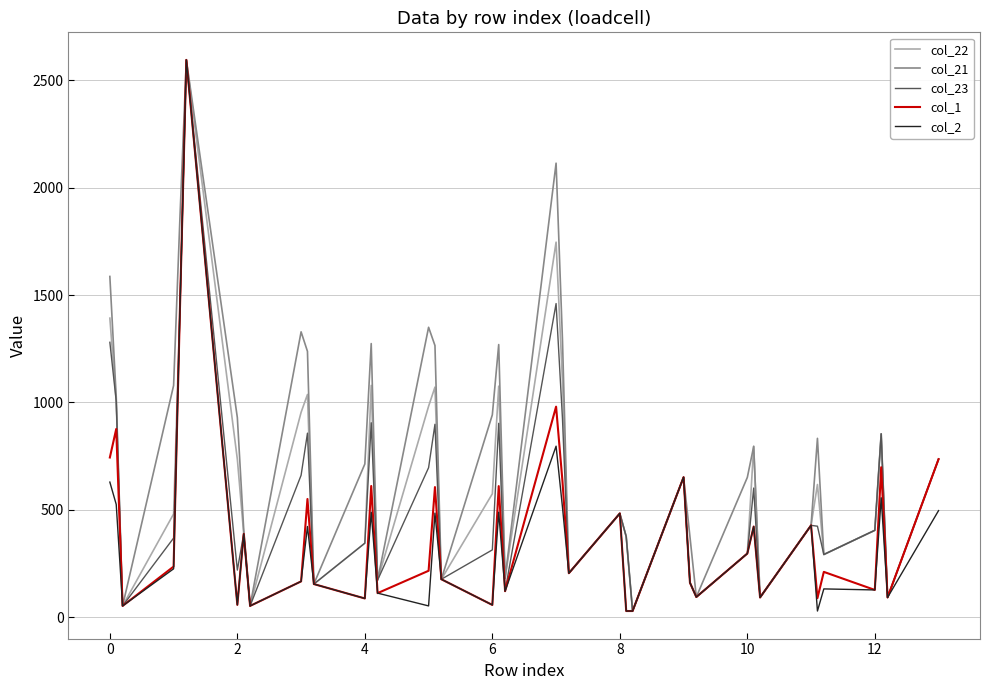

What is the maximum value for col_22?

2596.0